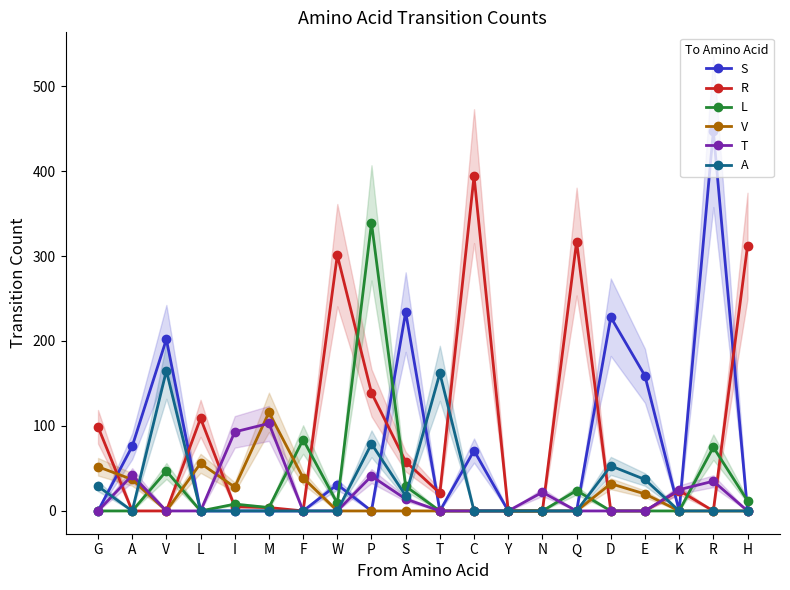

What is the difference between the second highest and minimum values in the A series?

162